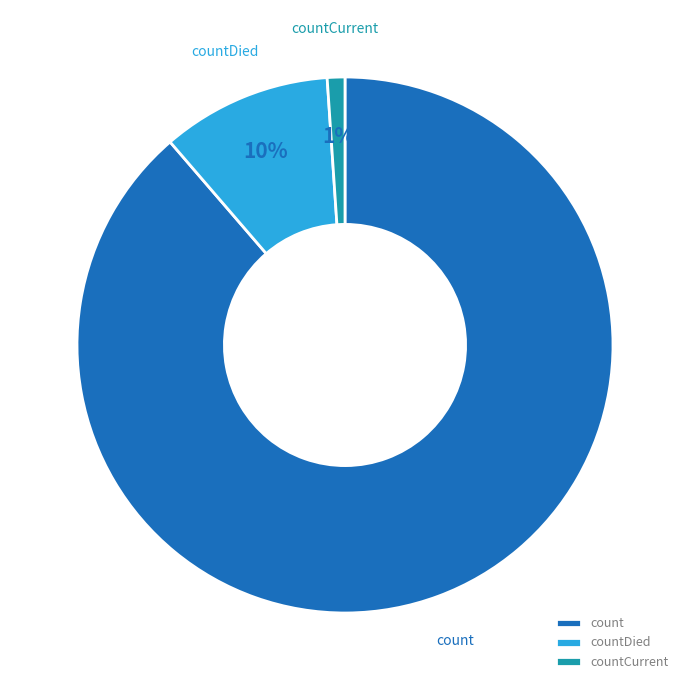

What percentage is the count slice, to the nearest percent?

89%